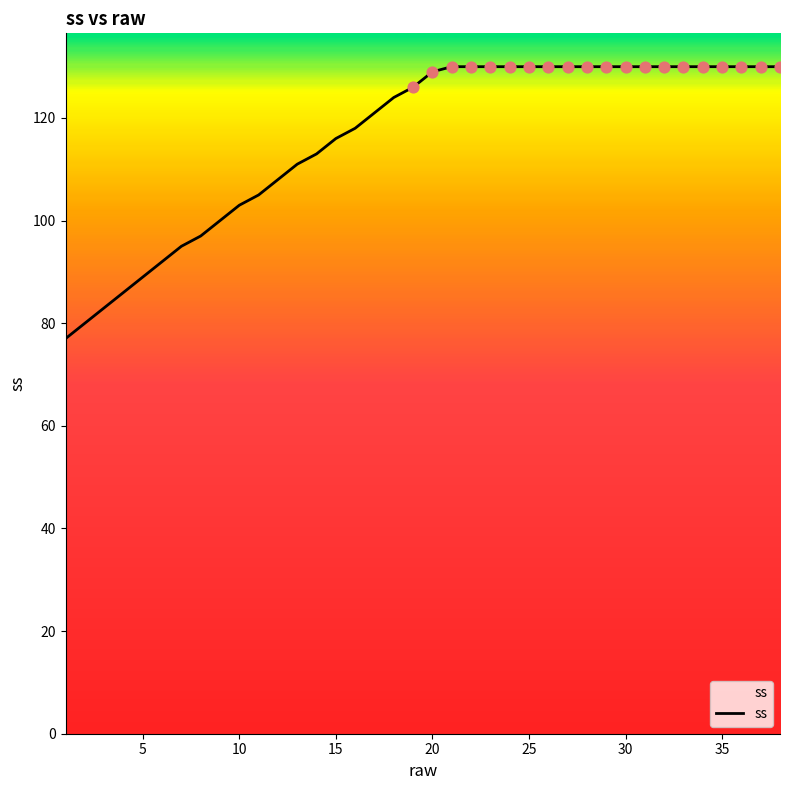

What is the minimum value shown in the chart?

77